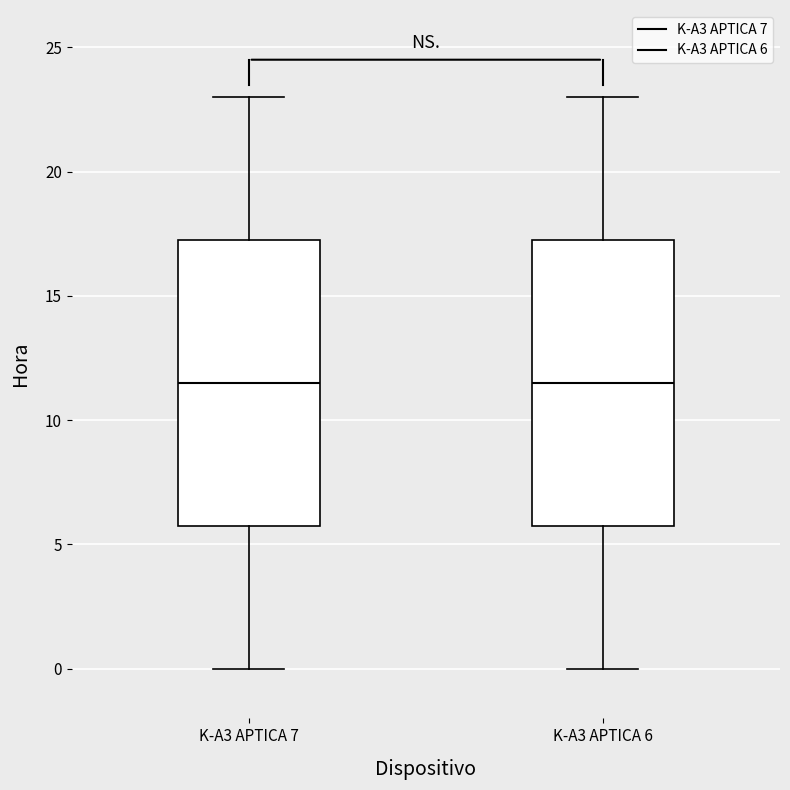

Reading left to right, transcribe this box plot: for each box, give where its median line is, the range the box spans, and where its two whiskers end, as read against the y-axis. The values are not printed on the chart, so give them approximately, as read against the axis.

K-A3 APTICA 7: median 11.5, box 6.0 to 17.5, whiskers 0.0 to 23.0
K-A3 APTICA 6: median 11.5, box 6.0 to 17.5, whiskers 0.0 to 23.0